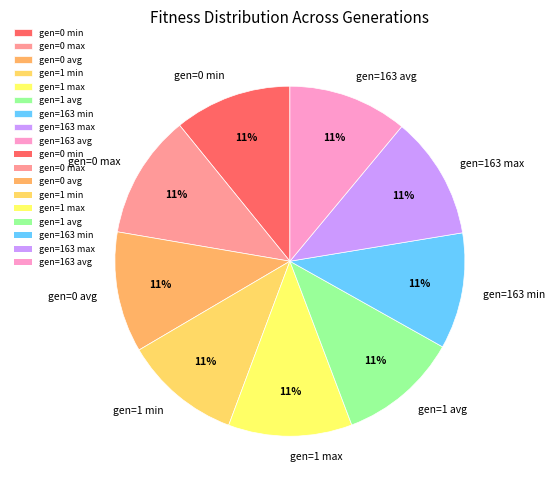

To the nearest percent, what portion does gen=163 max represent?

11%